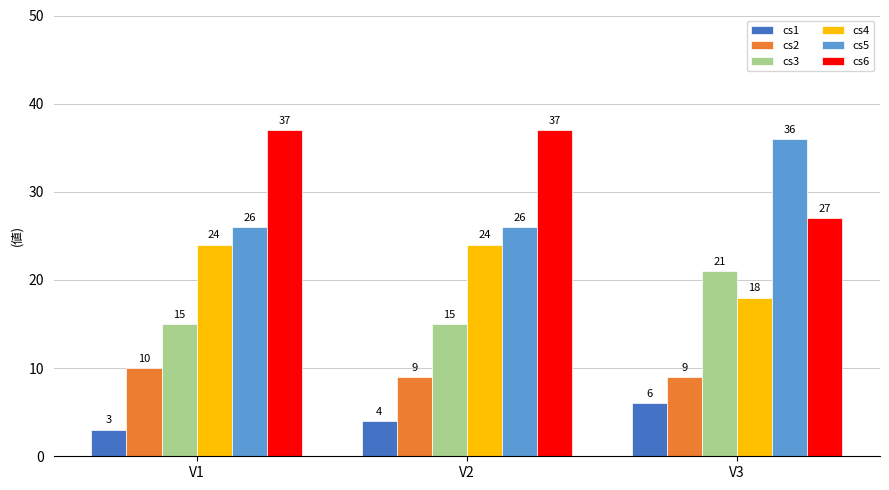

Is it true that cs4 equals 9 at V1?

False